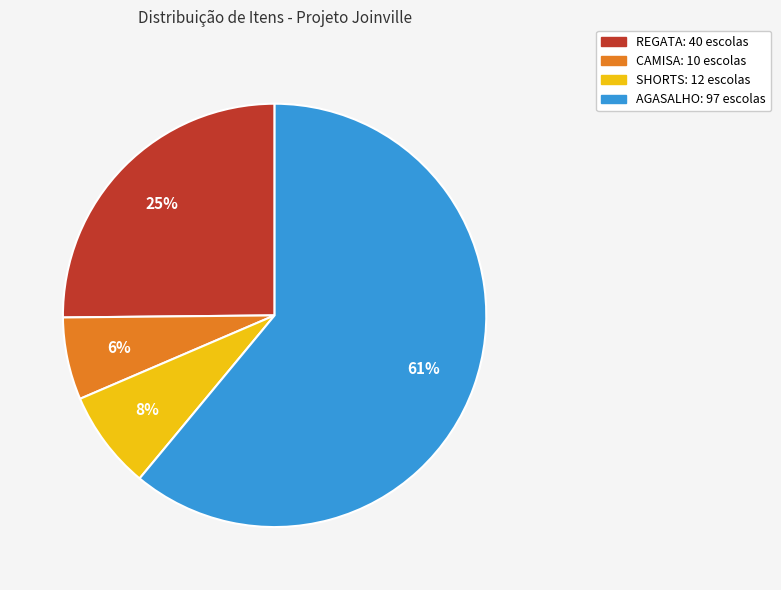

Is there a majority slice in this chart?

Yes